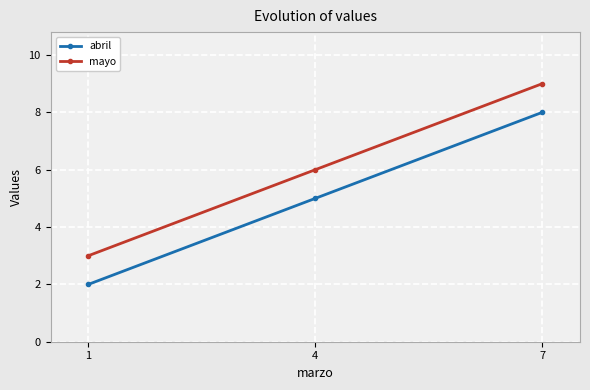

List the labels in order of abril value, largest first.

7, 4, 1